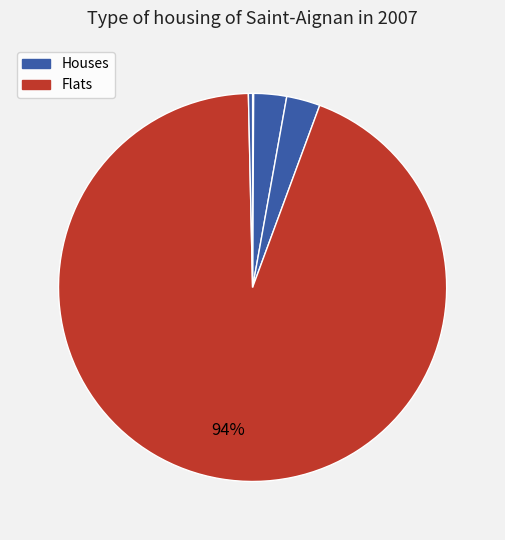

How many slices are in this pie chart?

5